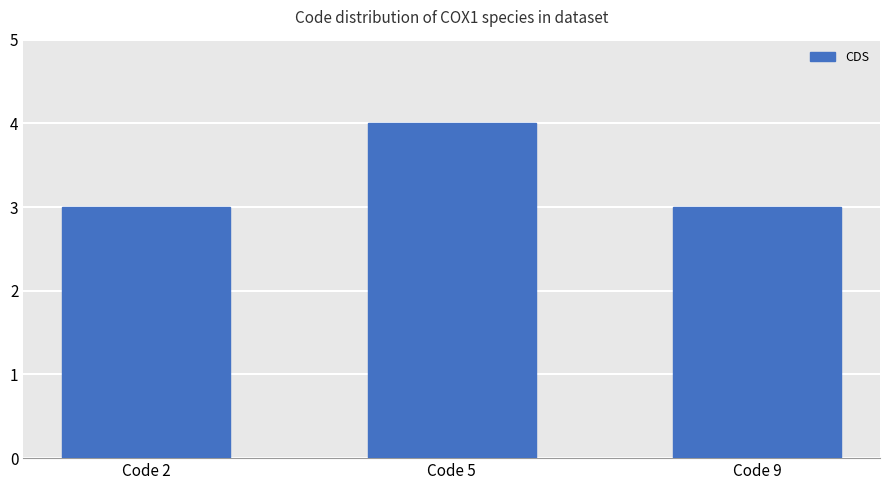

What is the difference between the maximum and second lowest values?

1